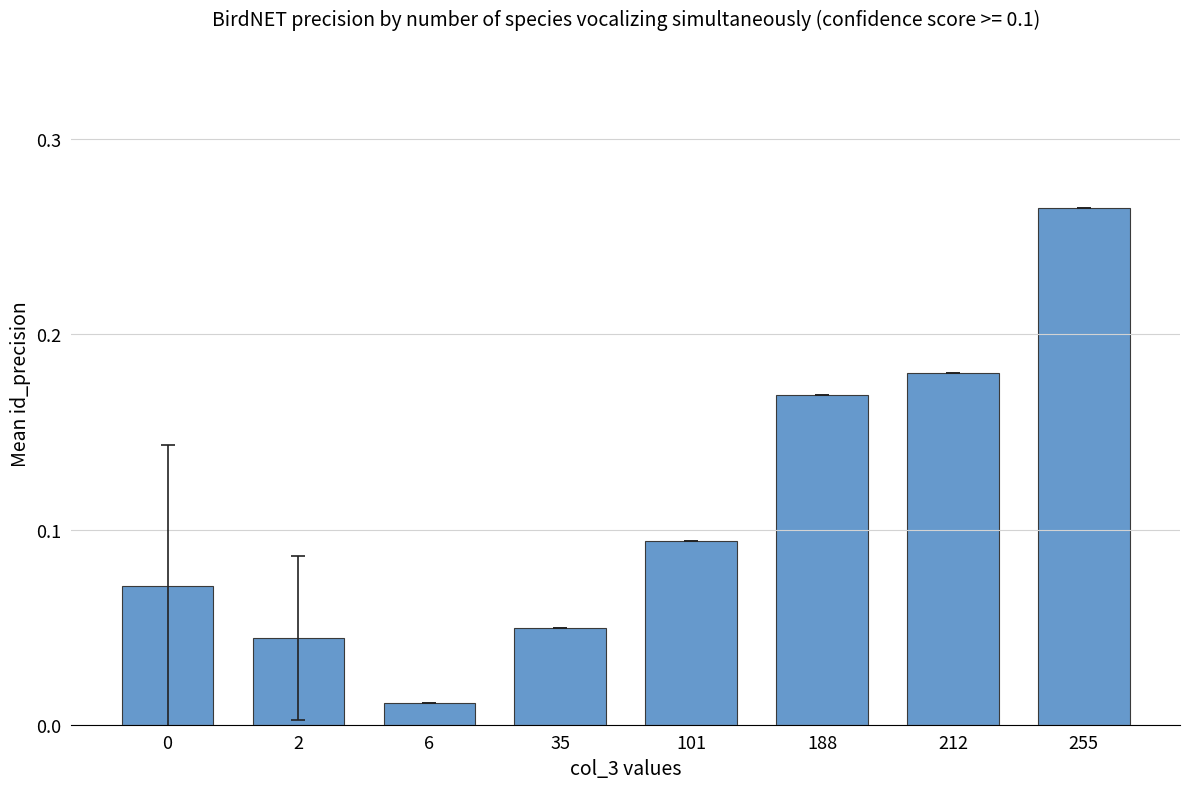

Between 2 and 35, which is larger?

35